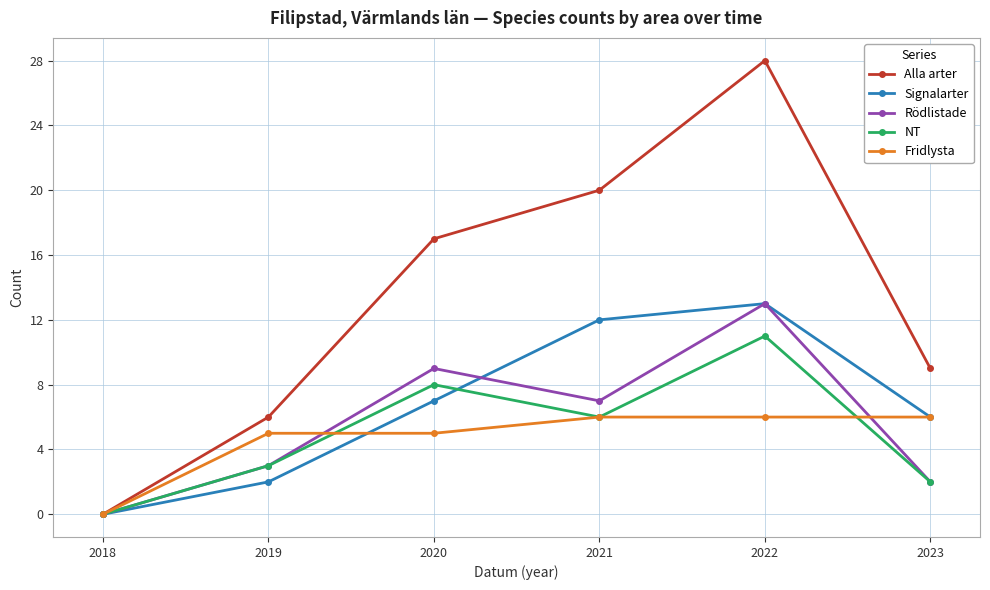

What is the maximum value for Fridlysta?

6